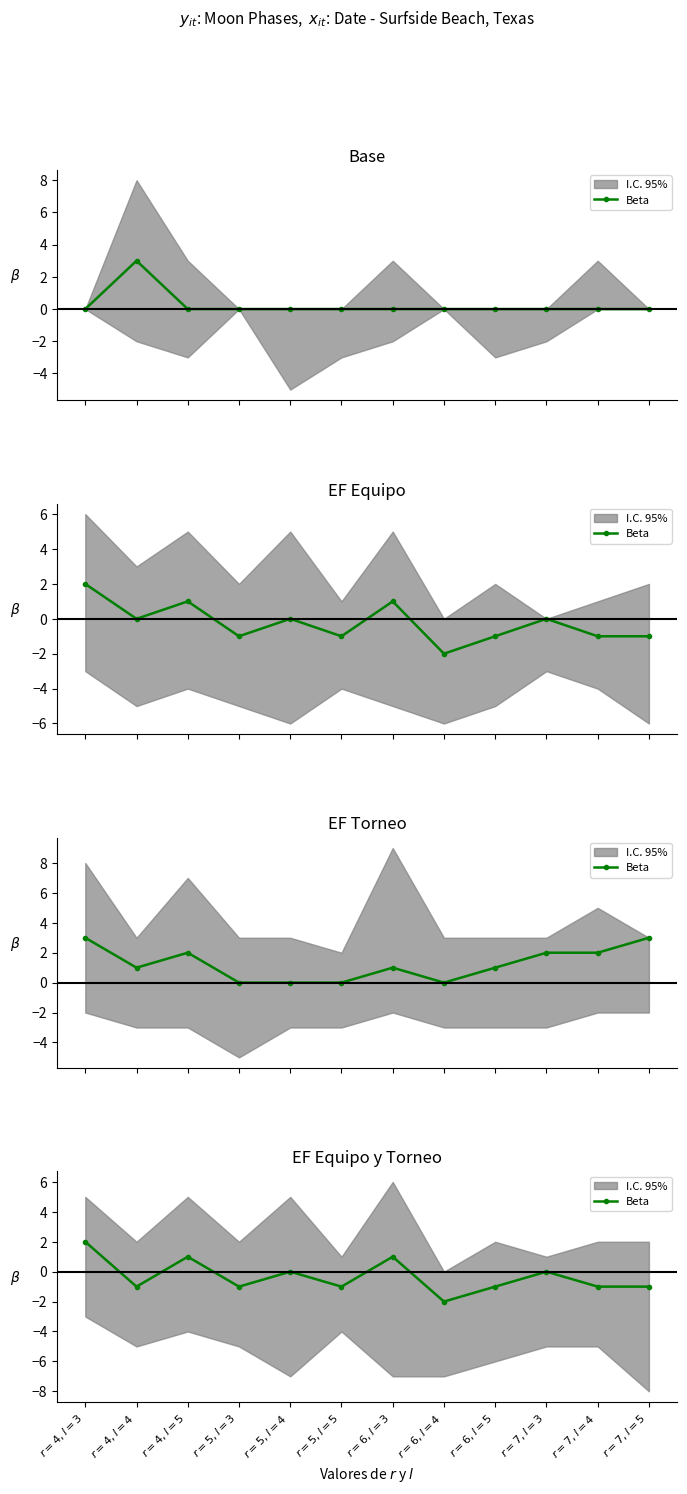

What is the difference between the second highest and minimum values?

3